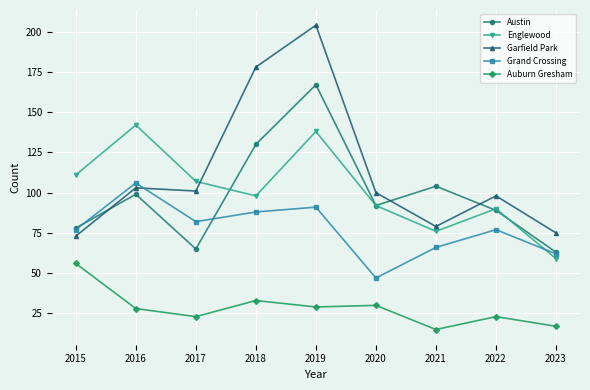

Where is Auburn Gresham nearest to the value 35?

2018